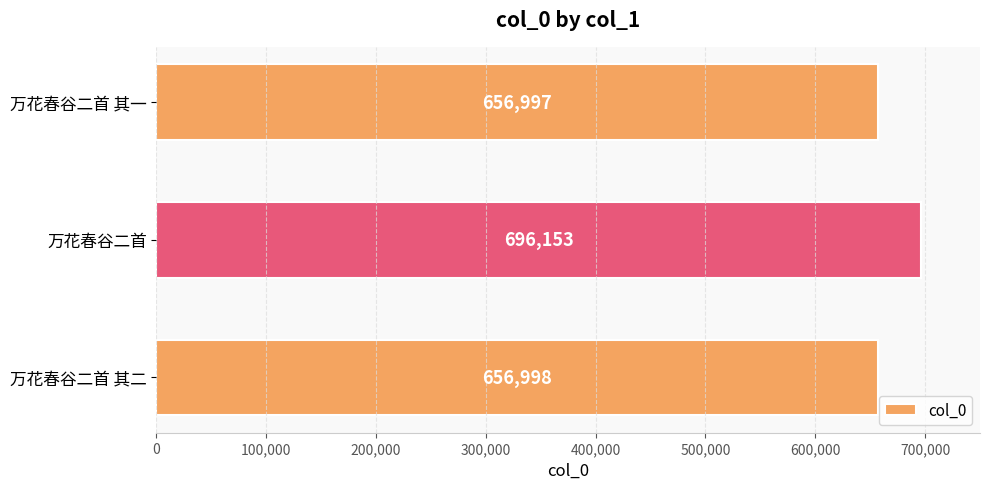

At which label is the value closest to 676575?

万花春谷二首 其二